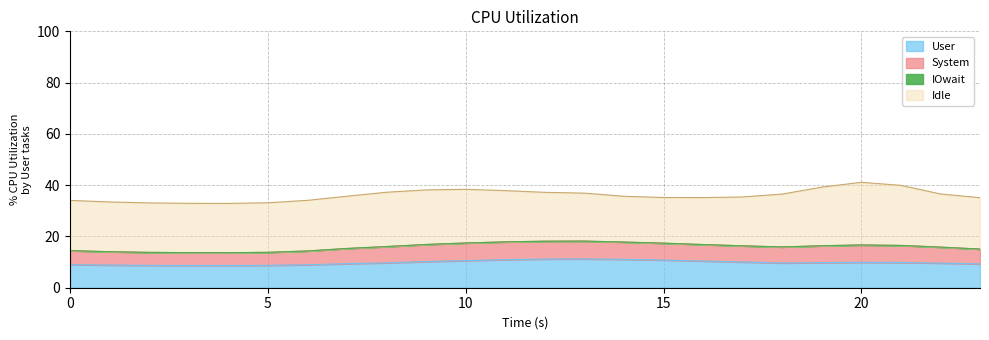

What is the highest value of the User series?

11.2